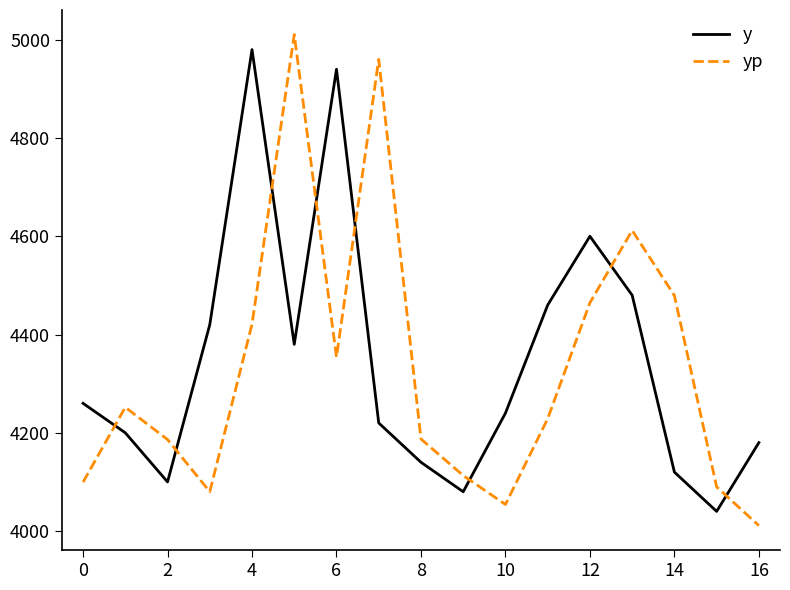

After their last crossing, which series has the higher values: y or yp?

y